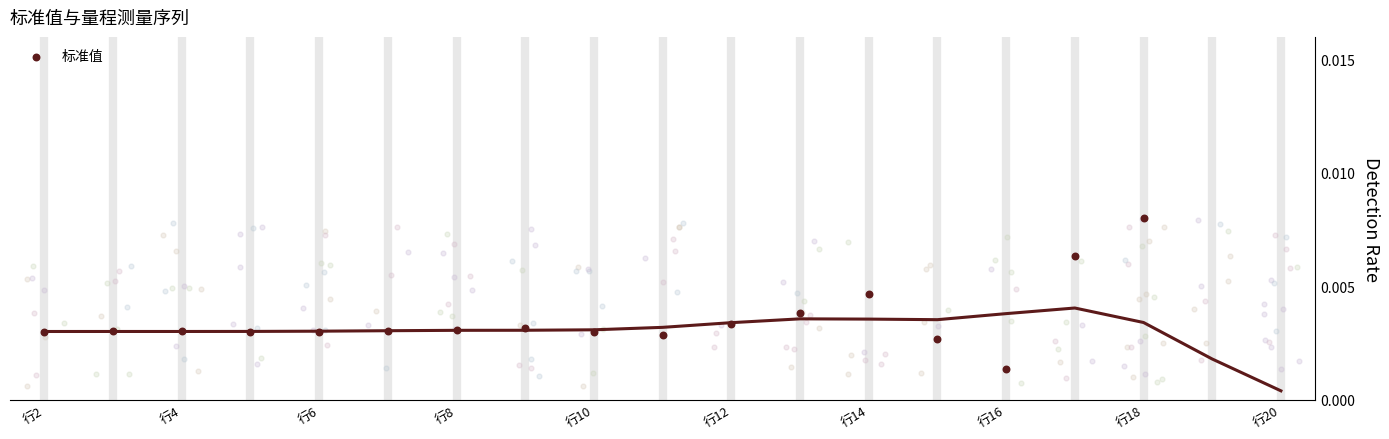

Between 行20 and 12, which is larger?

12